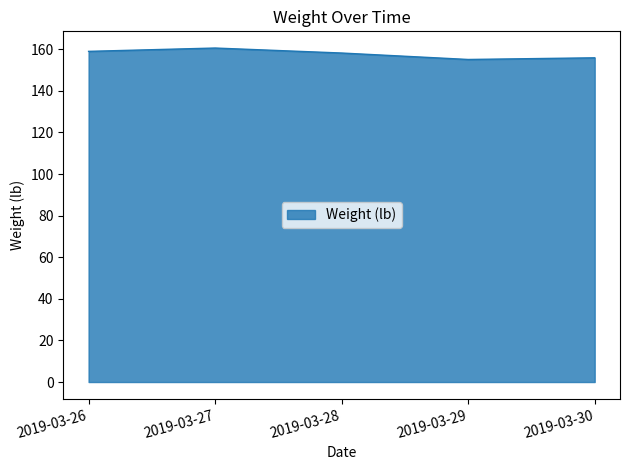

What is the greatest value displayed?

160.6